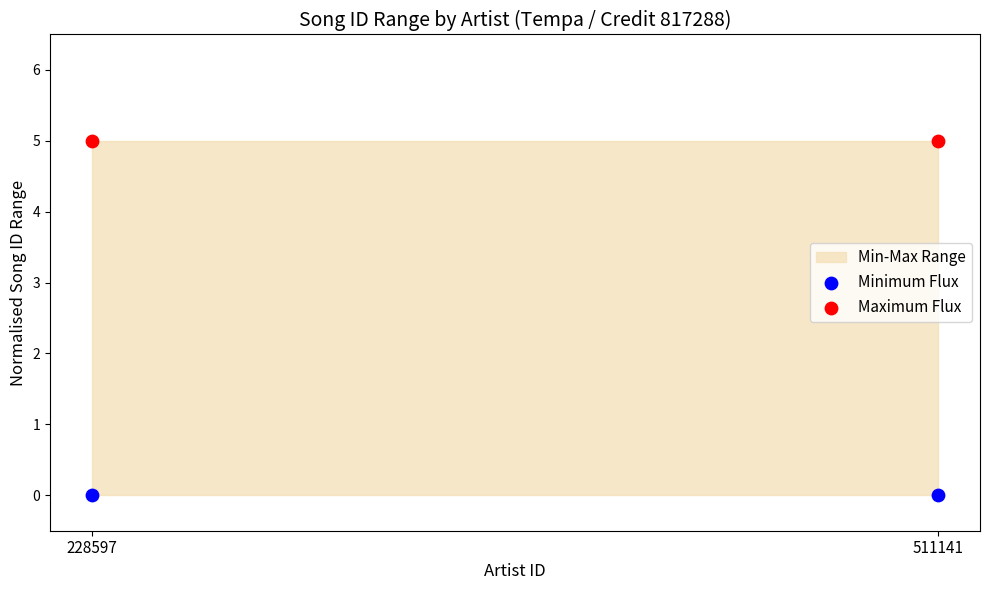

Which series contains the lowest Y value?

Minimum Flux